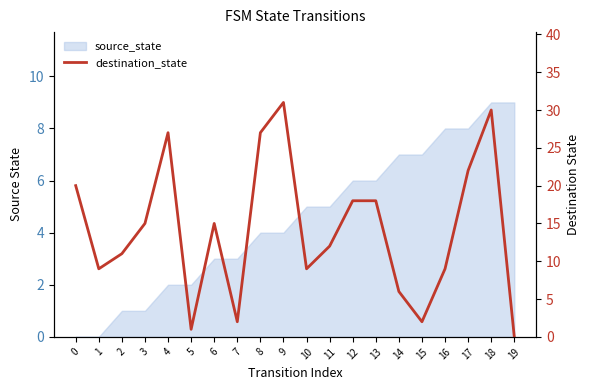

True or false: the data shows 26 at 12.

False